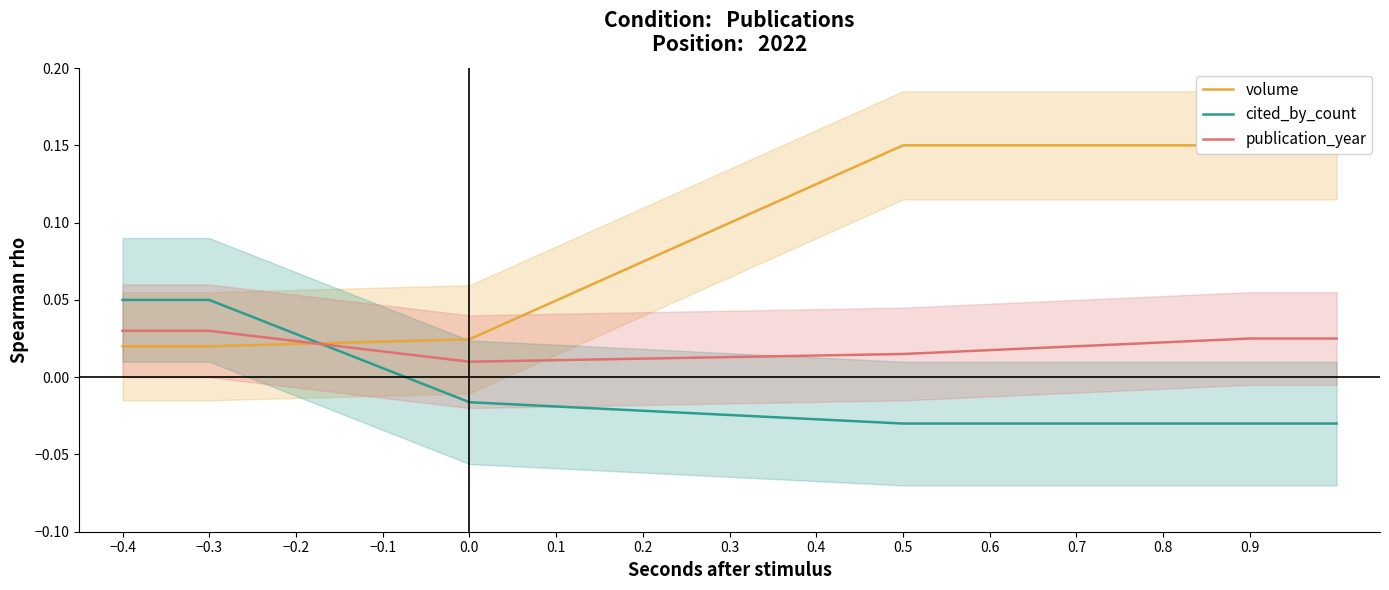

The value of publication_year at 0.9 is 0.0. True or false?

True